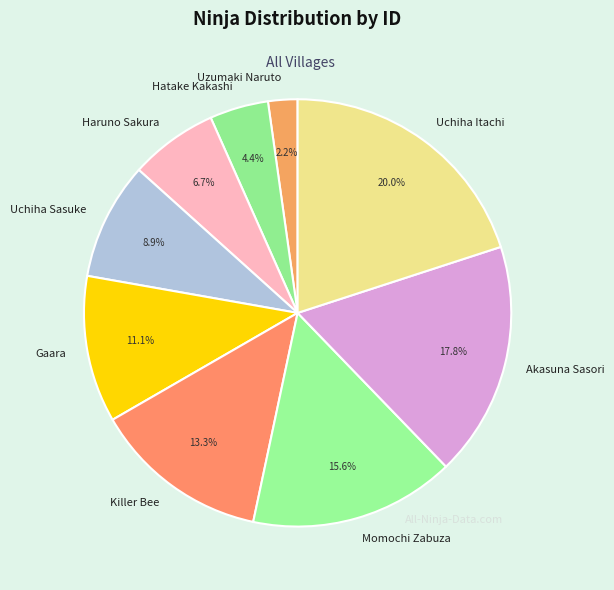

To the nearest percent, what is the average slice percentage?

11%